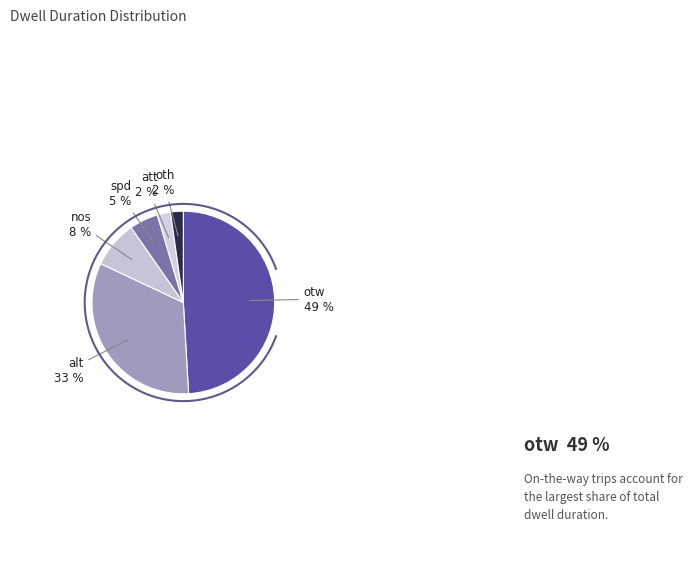

To the nearest percent, what is the difference between the largest and smallest slice percentages?

47%